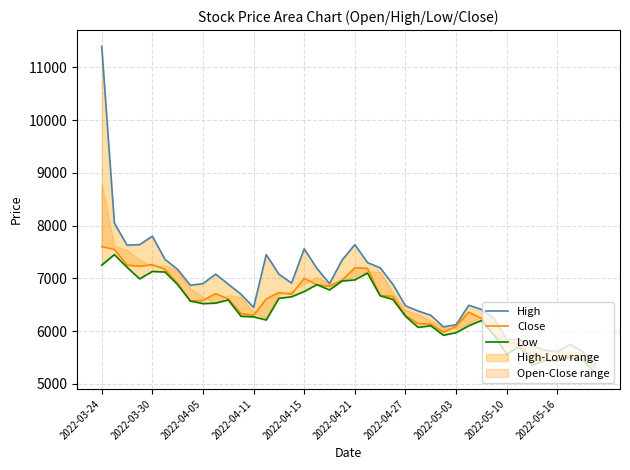

Between 17 and 2022-04-21, which is larger?

2022-04-21